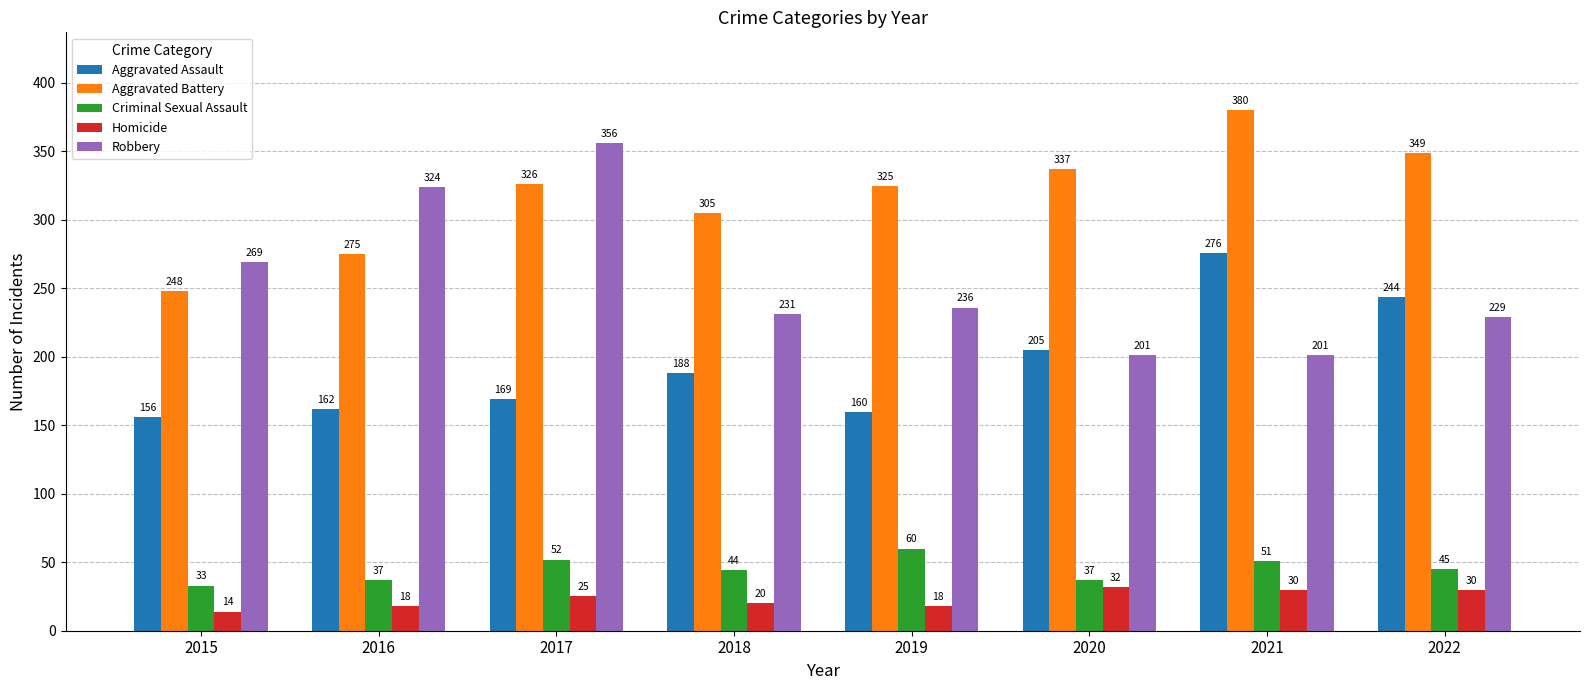

What is the difference between the highest and lowest values at 2016?

306